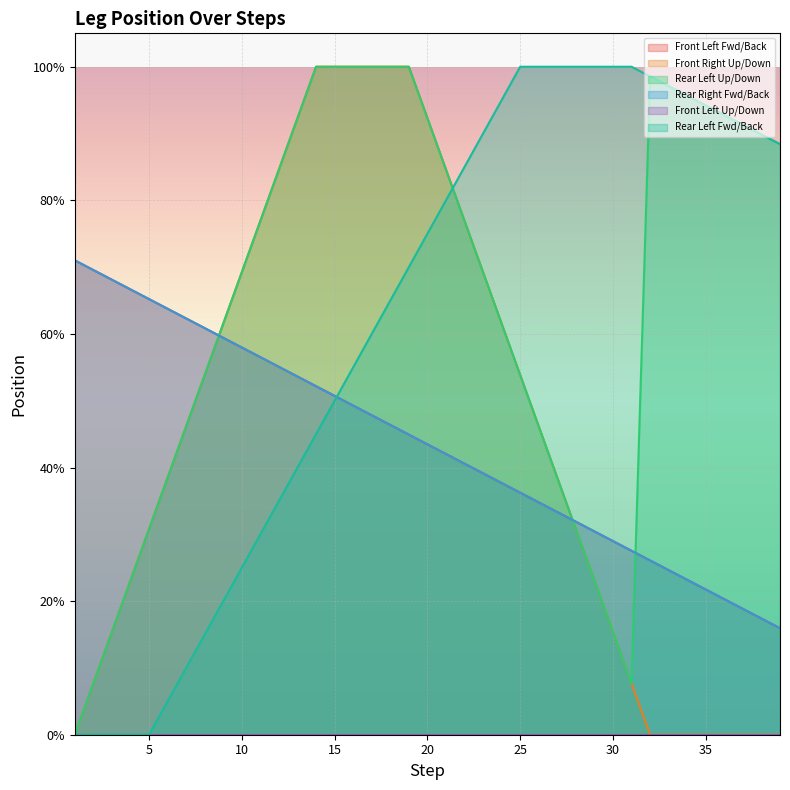

The value of Front Right Up/Down at 36 is 0.0. True or false?

True